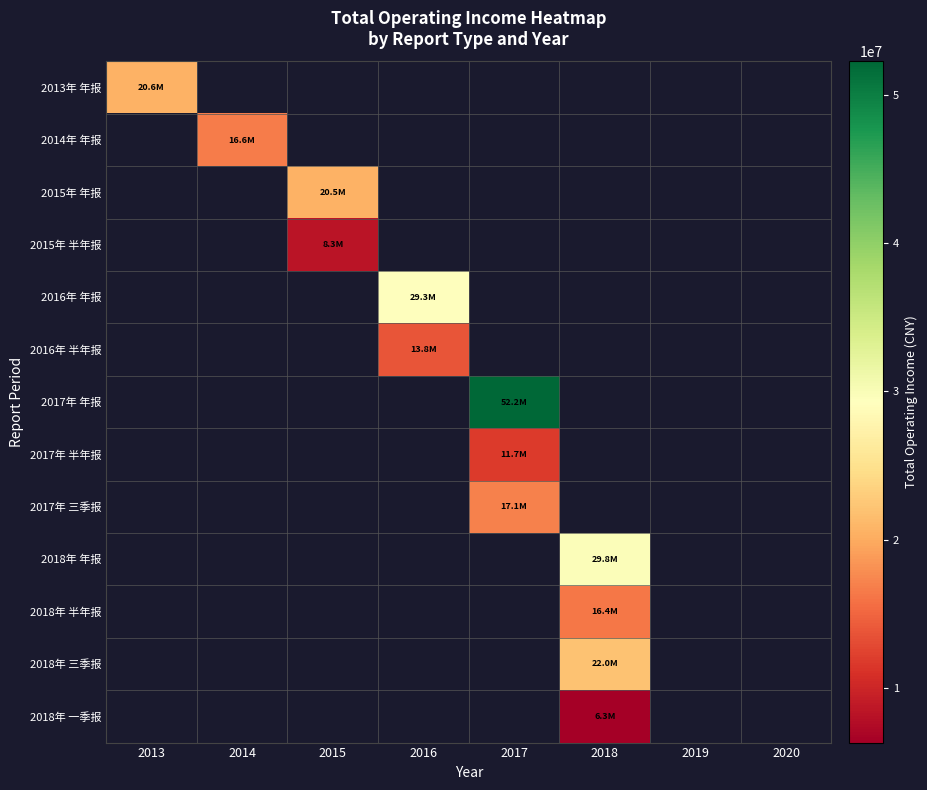

At 2014, list the series in order from smallest to largest.

2013年 年报, 2014年 年报, 2015年 年报, 2015年 半年报, 2016年 年报, 2016年 半年报, 2017年 年报, 2017年 半年报, 2017年 三季报, 2018年 年报, 2018年 半年报, 2018年 三季报, 2018年 一季报